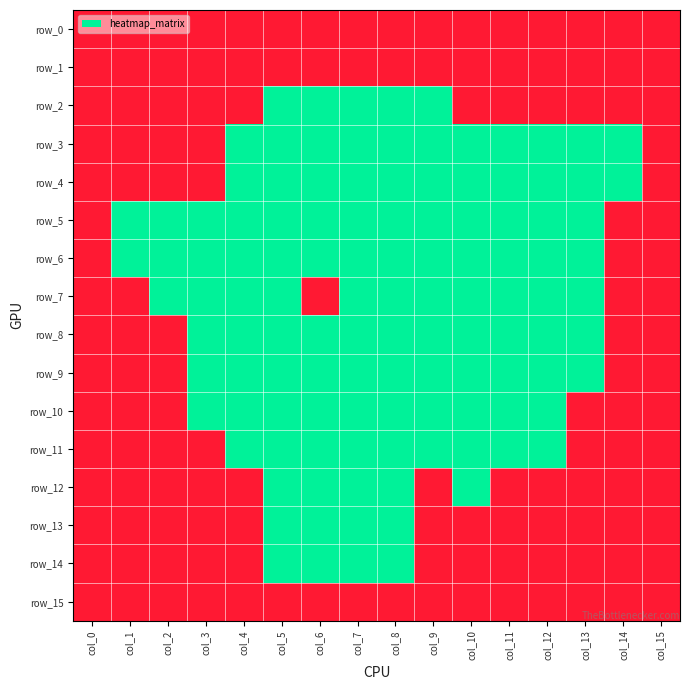

How many values in the row_8 series exceed 0?

5